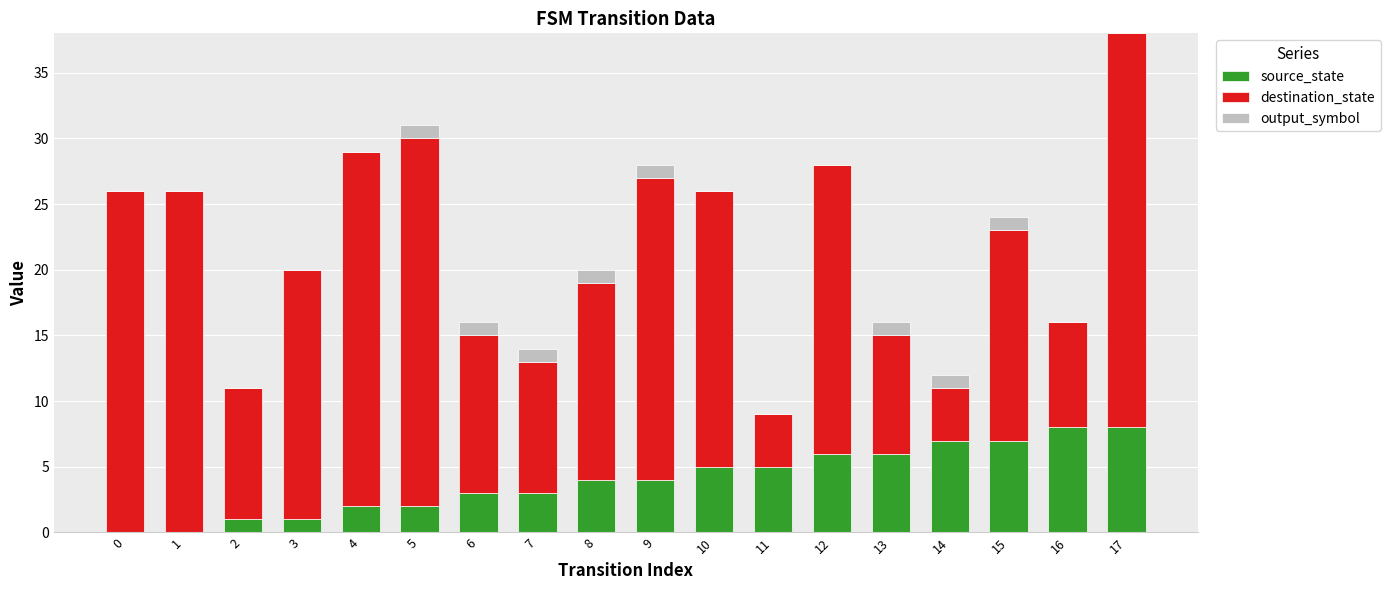

What is the total value across all series at 17?

38